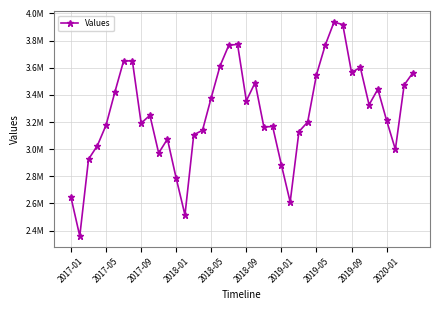

Reading left to right, what are all the values shown in this chart?

2644539	2359800	2925918	3024973	3177100	3419595	3649702	3650668	3191526	3249428	2971484	3074209	2785466	2515361	3105958	3139059	3380355	3612886	3765824	3771842	3356365	3490100	3163659	3167124	2883810	2610667	3129205	3200527	3547804	3766323	3935589	3917884	3564970	3602455	3326859	3441693	3211600	2998119	3472440	3563007